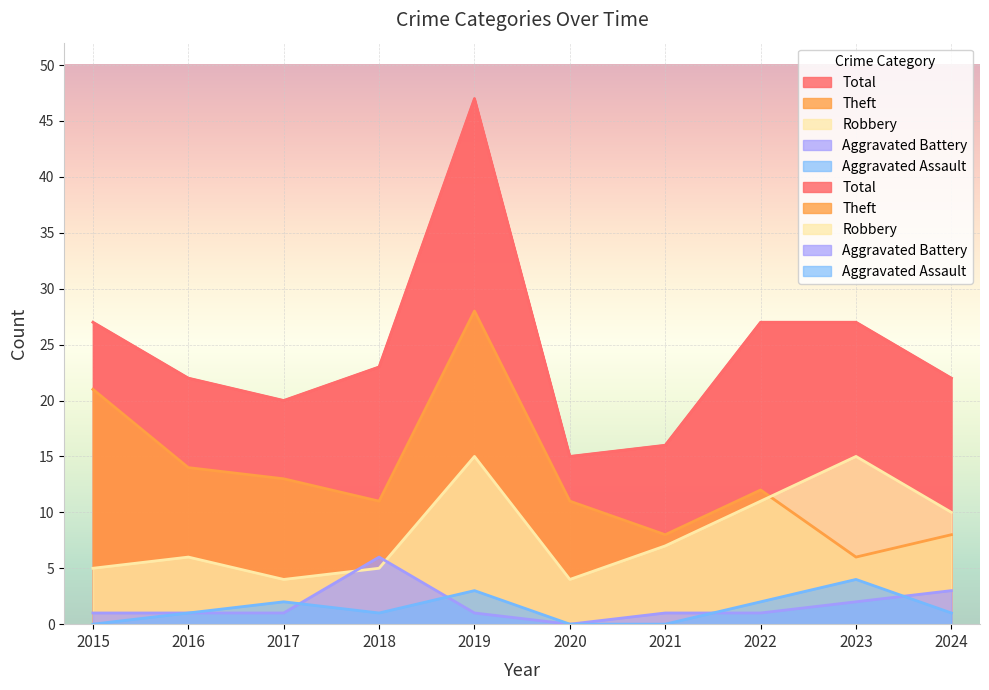

How many lines are shown in the chart?

5